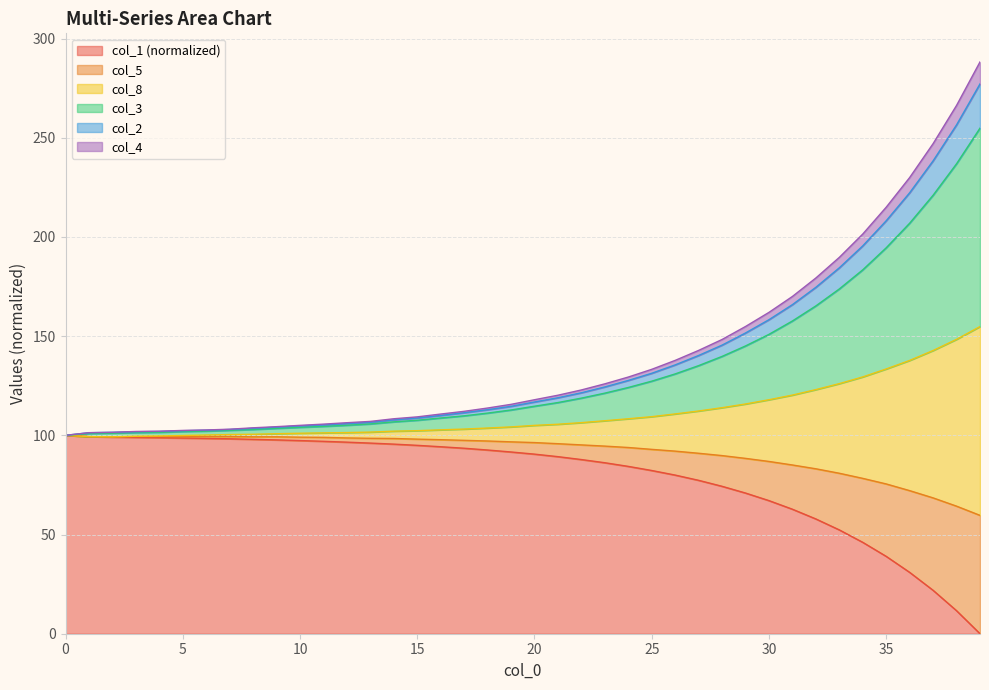

Which has a higher value, 34 or 35?

34